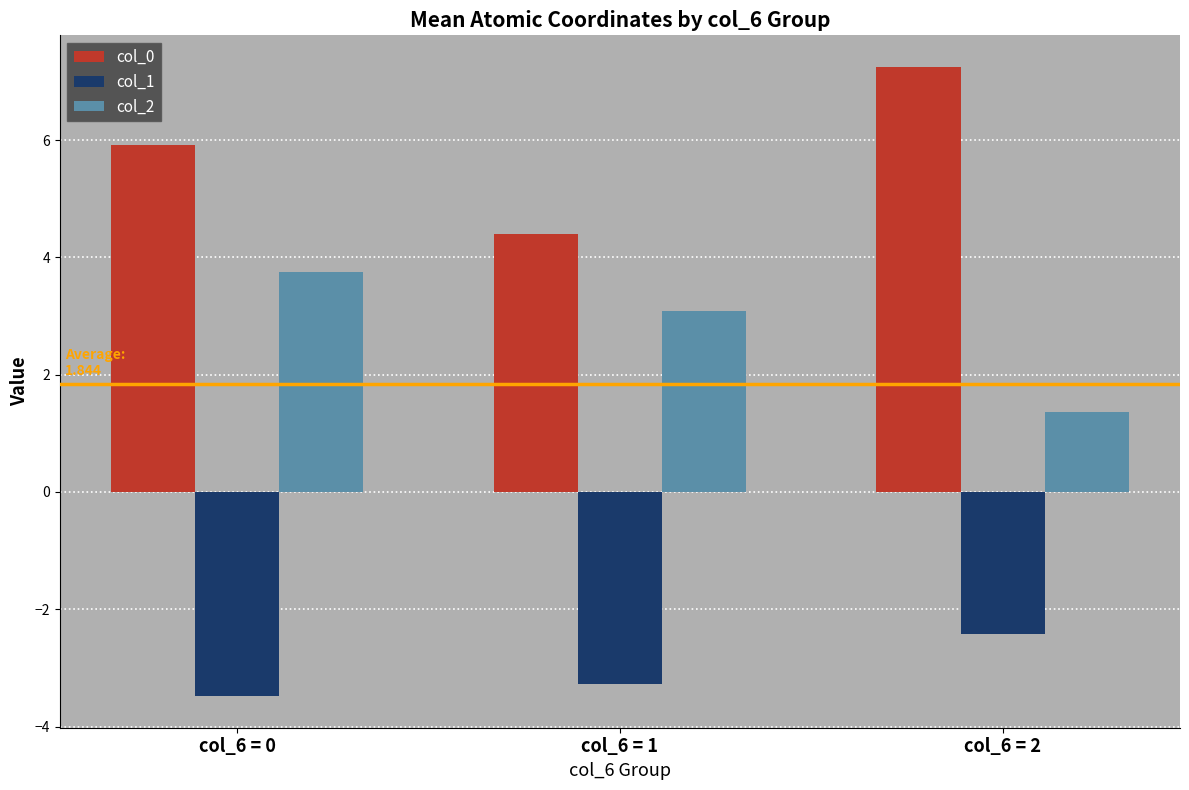

Rank the series by their average value, from lowest to highest.

col_1, col_2, col_0